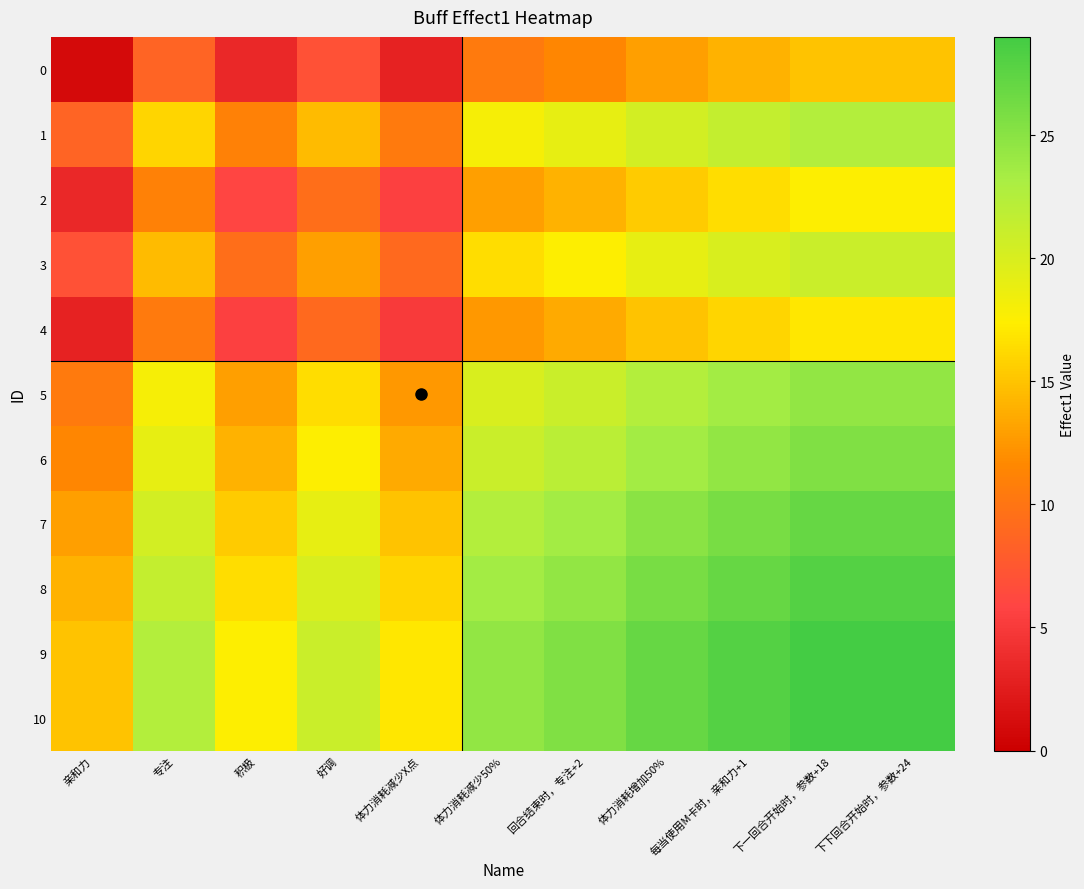

Reading right to left, list all the values displayed in this chart.

0: 下下回合开始时，参数+24=15.0	下一回合开始时，参数+18=15.0	每当使用M卡时，亲和力+1=14.0	体力消耗增加50%=13.0	回合结束时，专注+2=11.5	体力消耗减少50%=10.5	体力消耗减少X点=3.0	好调=7.0	积极=3.5	专注=8.5	亲和力=1.0
1: 下下回合开始时，参数+24=22.5	下一回合开始时，参数+18=22.5	每当使用M卡时，亲和力+1=21.5	体力消耗增加50%=20.5	回合结束时，专注+2=19.0	体力消耗减少50%=18.0	体力消耗减少X点=10.5	好调=14.5	积极=11.0	专注=16.0	亲和力=8.5
2: 下下回合开始时，参数+24=17.5	下一回合开始时，参数+18=17.5	每当使用M卡时，亲和力+1=16.5	体力消耗增加50%=15.5	回合结束时，专注+2=14.0	体力消耗减少50%=13.0	体力消耗减少X点=5.5	好调=9.5	积极=6.0	专注=11.0	亲和力=3.5
3: 下下回合开始时，参数+24=21.0	下一回合开始时，参数+18=21.0	每当使用M卡时，亲和力+1=20.0	体力消耗增加50%=19.0	回合结束时，专注+2=17.5	体力消耗减少50%=16.5	体力消耗减少X点=9.0	好调=13.0	积极=9.5	专注=14.5	亲和力=7.0
4: 下下回合开始时，参数+24=17.0	下一回合开始时，参数+18=17.0	每当使用M卡时，亲和力+1=16.0	体力消耗增加50%=15.0	回合结束时，专注+2=13.5	体力消耗减少50%=12.5	体力消耗减少X点=5.0	好调=9.0	积极=5.5	专注=10.5	亲和力=3.0
5: 下下回合开始时，参数+24=24.5	下一回合开始时，参数+18=24.5	每当使用M卡时，亲和力+1=23.5	体力消耗增加50%=22.5	回合结束时，专注+2=21.0	体力消耗减少50%=20.0	体力消耗减少X点=12.5	好调=16.5	积极=13.0	专注=18.0	亲和力=10.5
6: 下下回合开始时，参数+24=25.5	下一回合开始时，参数+18=25.5	每当使用M卡时，亲和力+1=24.5	体力消耗增加50%=23.5	回合结束时，专注+2=22.0	体力消耗减少50%=21.0	体力消耗减少X点=13.5	好调=17.5	积极=14.0	专注=19.0	亲和力=11.5
7: 下下回合开始时，参数+24=27.0	下一回合开始时，参数+18=27.0	每当使用M卡时，亲和力+1=26.0	体力消耗增加50%=25.0	回合结束时，专注+2=23.5	体力消耗减少50%=22.5	体力消耗减少X点=15.0	好调=19.0	积极=15.5	专注=20.5	亲和力=13.0
8: 下下回合开始时，参数+24=28.0	下一回合开始时，参数+18=28.0	每当使用M卡时，亲和力+1=27.0	体力消耗增加50%=26.0	回合结束时，专注+2=24.5	体力消耗减少50%=23.5	体力消耗减少X点=16.0	好调=20.0	积极=16.5	专注=21.5	亲和力=14.0
9: 下下回合开始时，参数+24=29.0	下一回合开始时，参数+18=29.0	每当使用M卡时，亲和力+1=28.0	体力消耗增加50%=27.0	回合结束时，专注+2=25.5	体力消耗减少50%=24.5	体力消耗减少X点=17.0	好调=21.0	积极=17.5	专注=22.5	亲和力=15.0
10: 下下回合开始时，参数+24=29.0	下一回合开始时，参数+18=29.0	每当使用M卡时，亲和力+1=28.0	体力消耗增加50%=27.0	回合结束时，专注+2=25.5	体力消耗减少50%=24.5	体力消耗减少X点=17.0	好调=21.0	积极=17.5	专注=22.5	亲和力=15.0